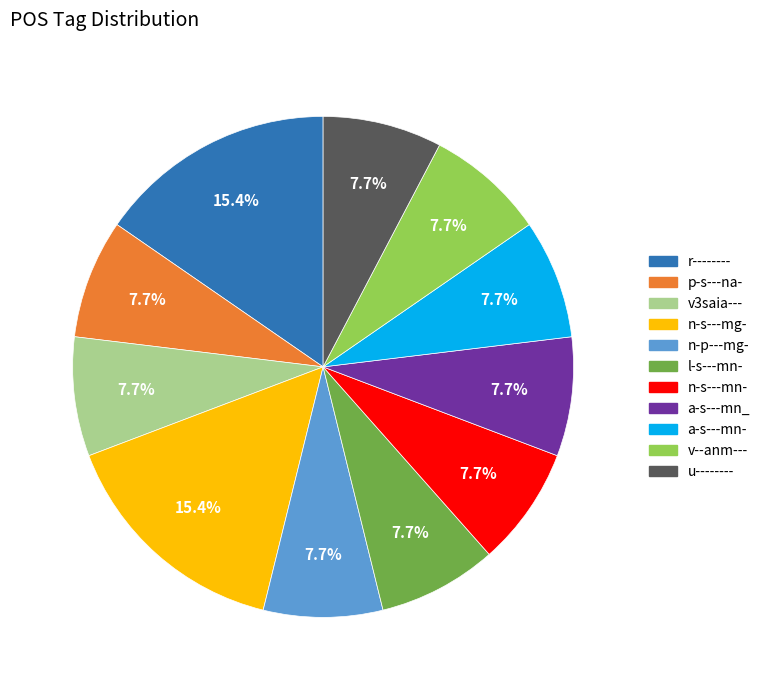

What is the ratio of the value at n-p---mg- to the value at n-s---mn-?

1.0